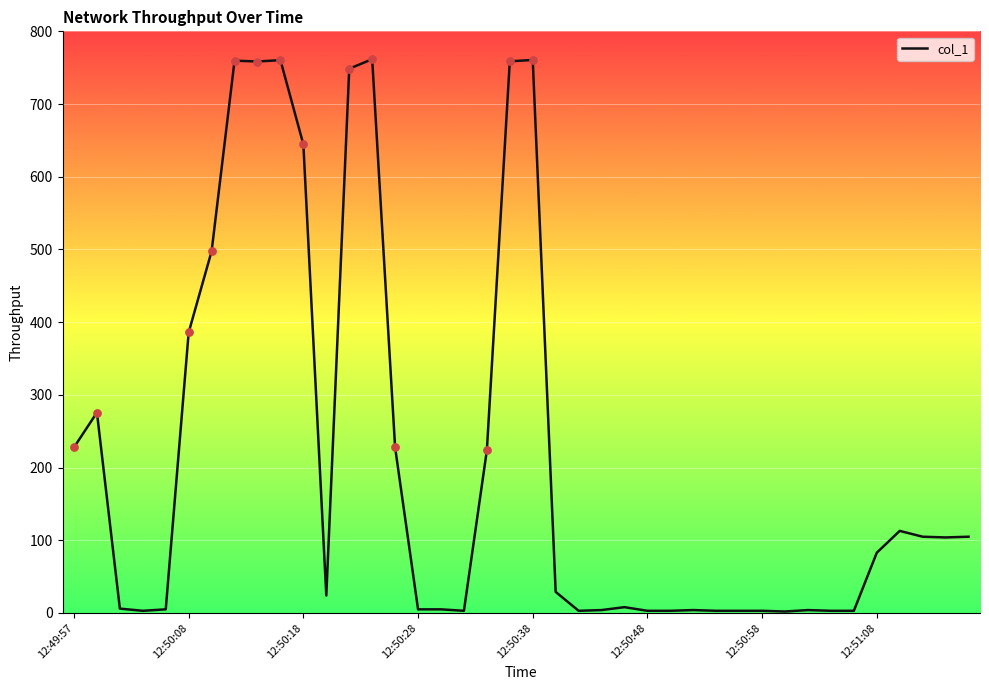

What is the maximum value shown in the chart?

761.7